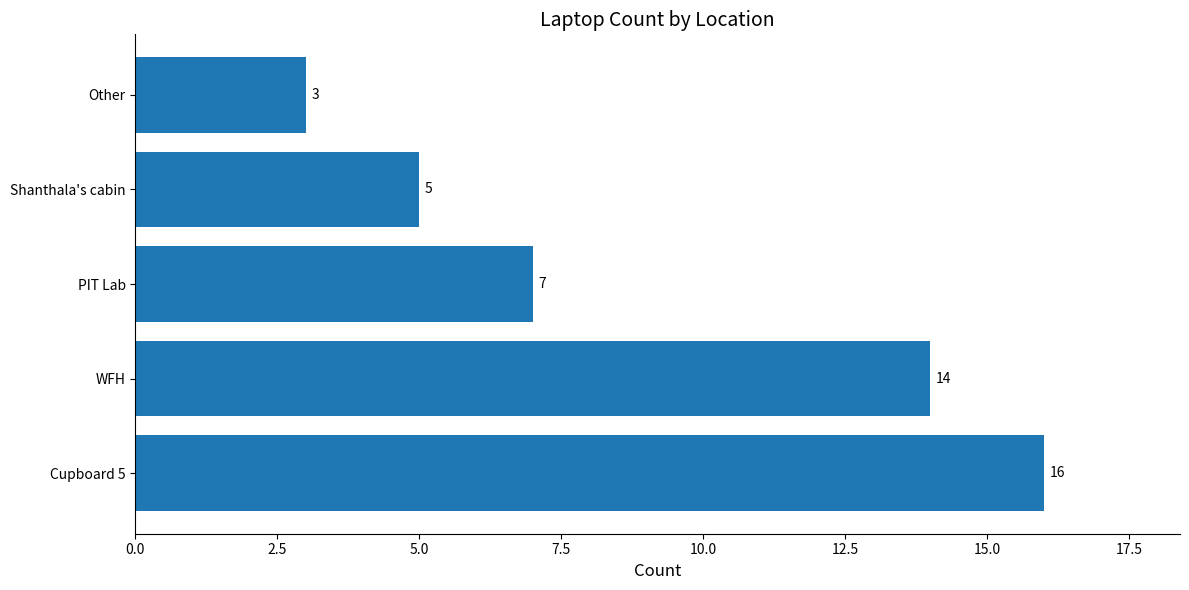

Are the bars horizontal?

Yes